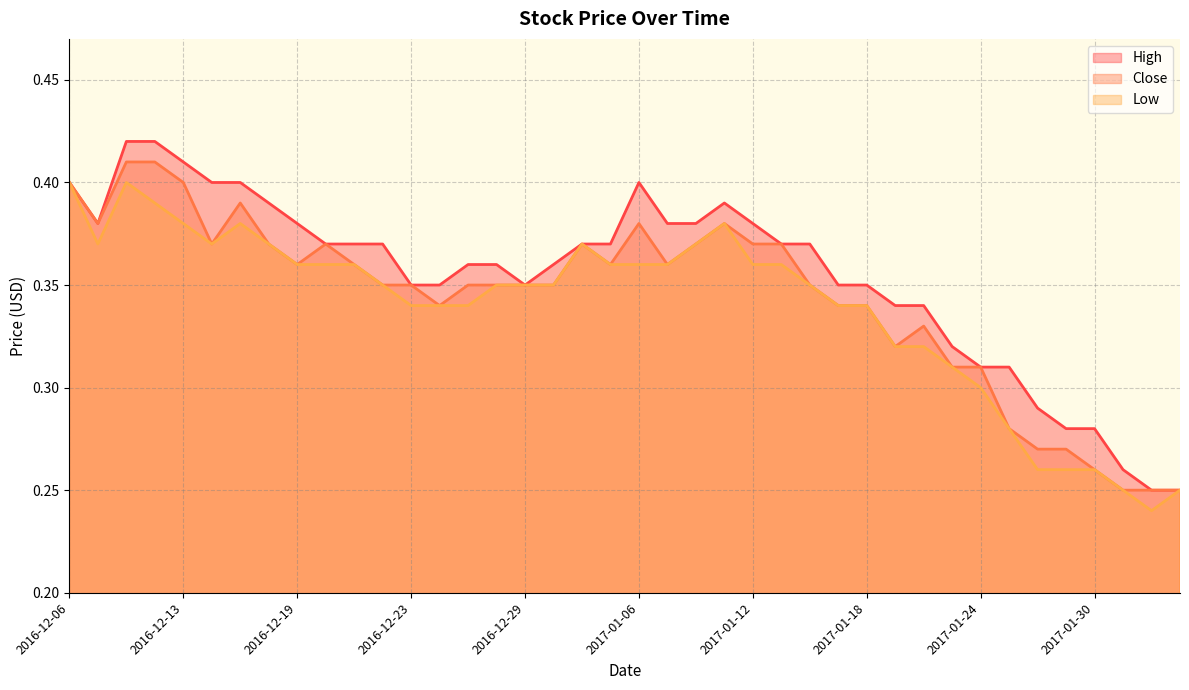

What is the total value across all series at 2017-01-16?

1.1